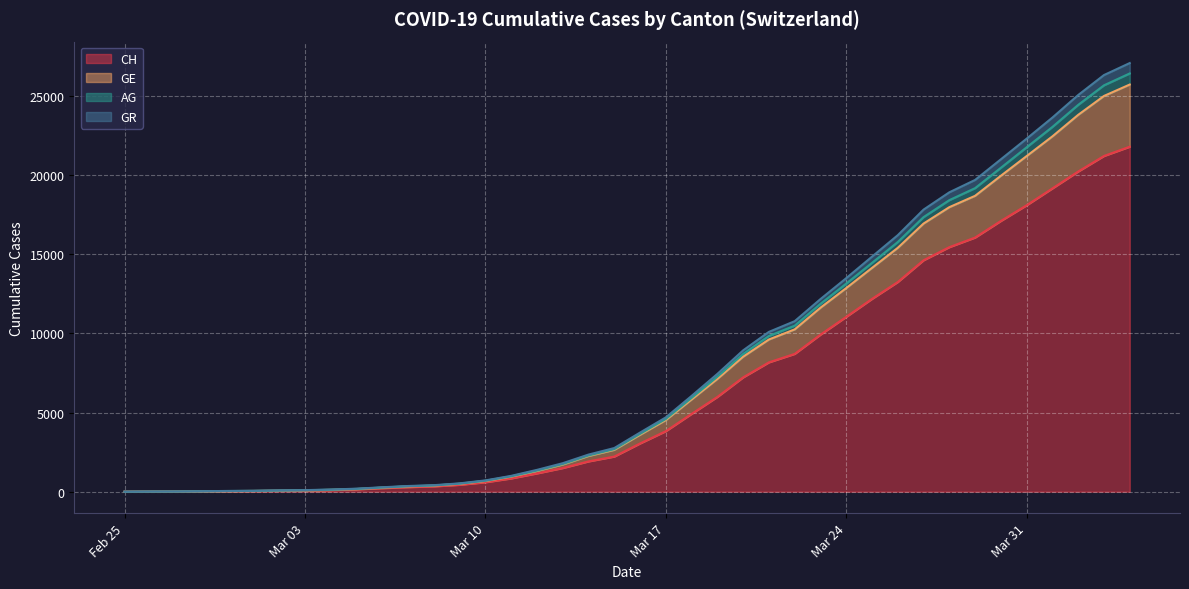

What is the maximum value for CH?

21808